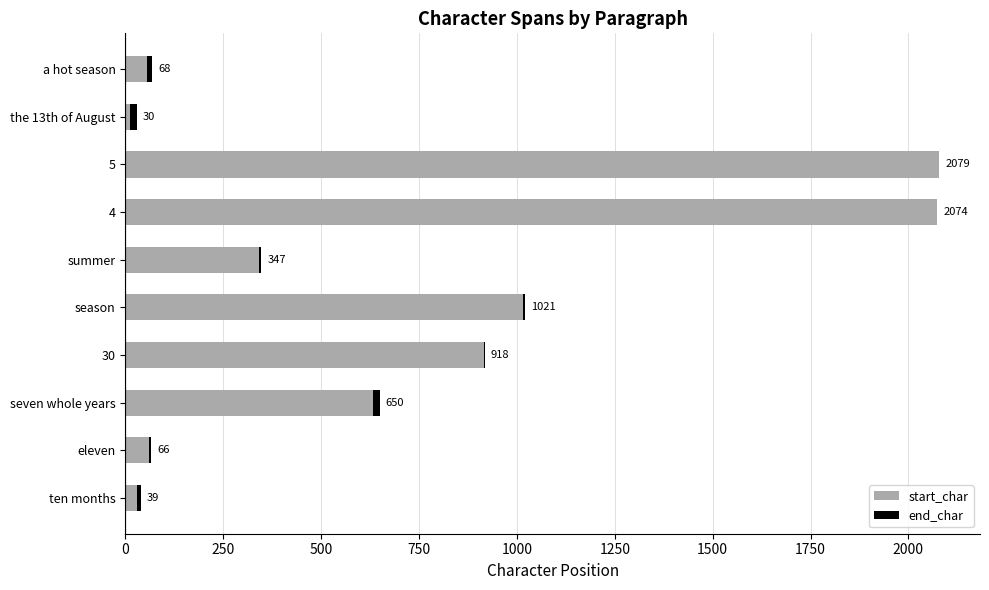

How many groups of bars are there?

10